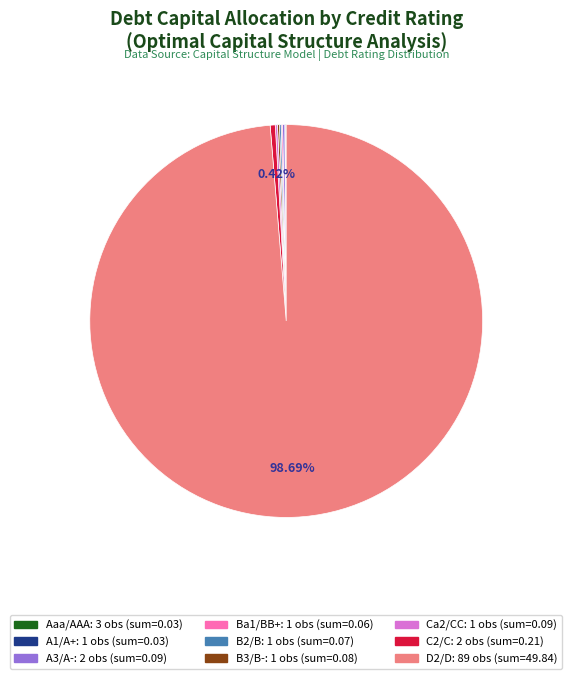

Is D2/D the majority of the pie?

Yes